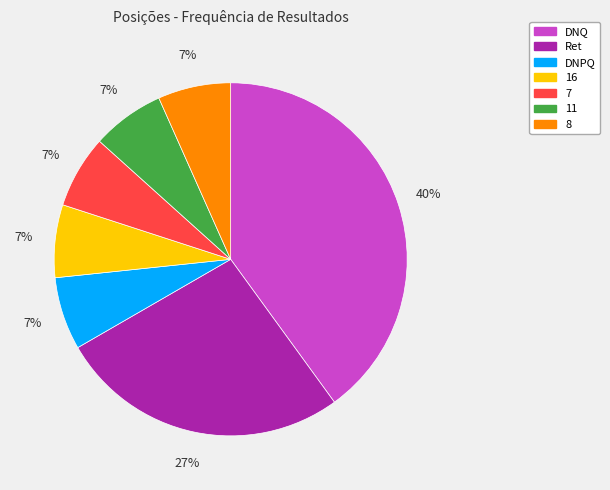

What is the largest slice in the pie chart?

DNQ